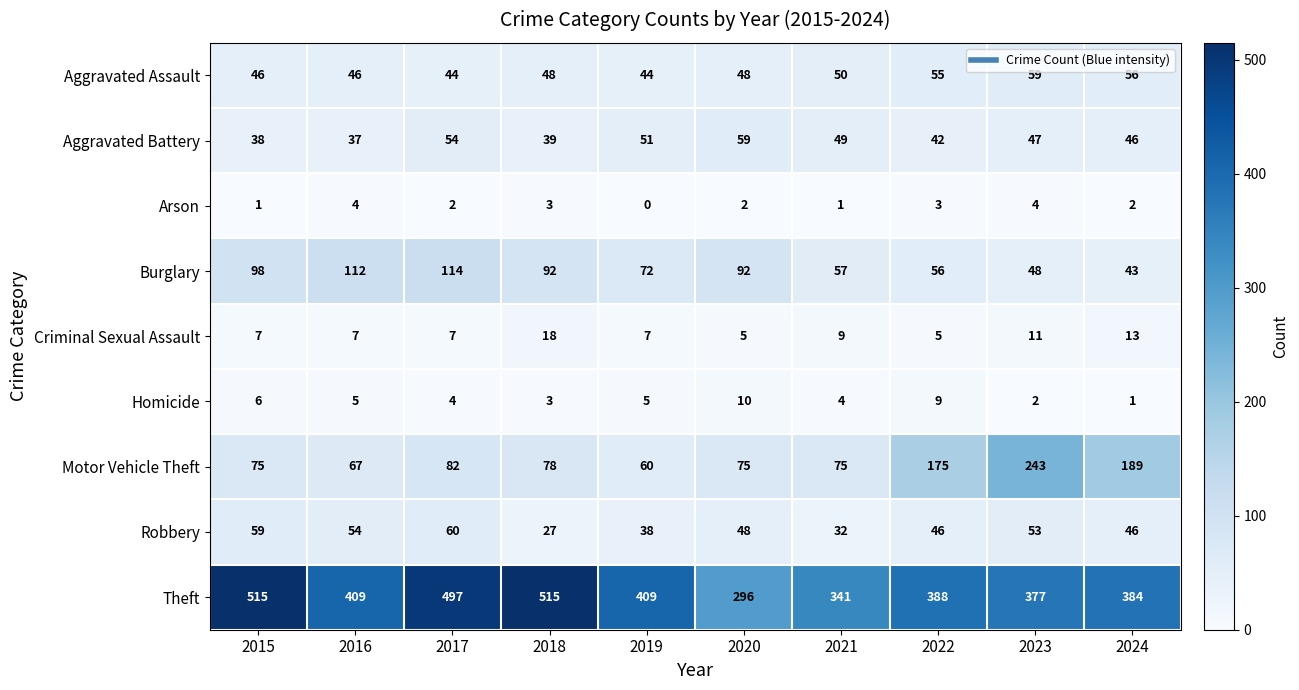

What is the highest value of the Robbery series?

60